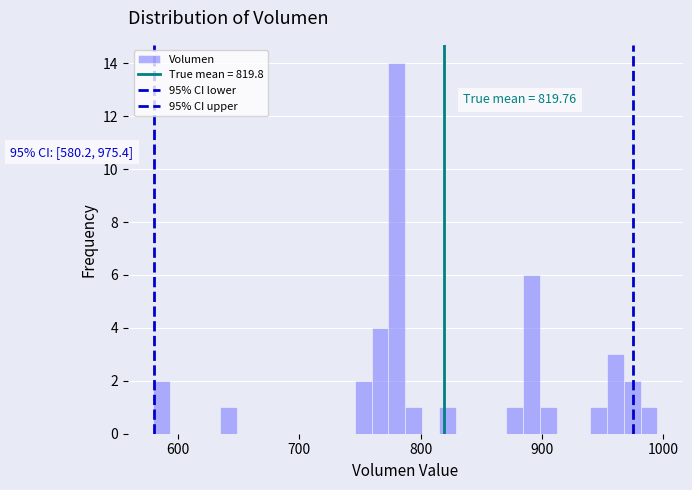

Read against the x-axis, roughly where is the centre of the tallest bar?

780